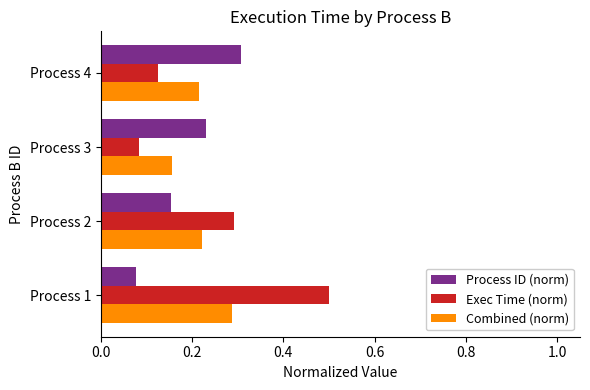

What is the sum of all Exec Time (norm) values?

1.0